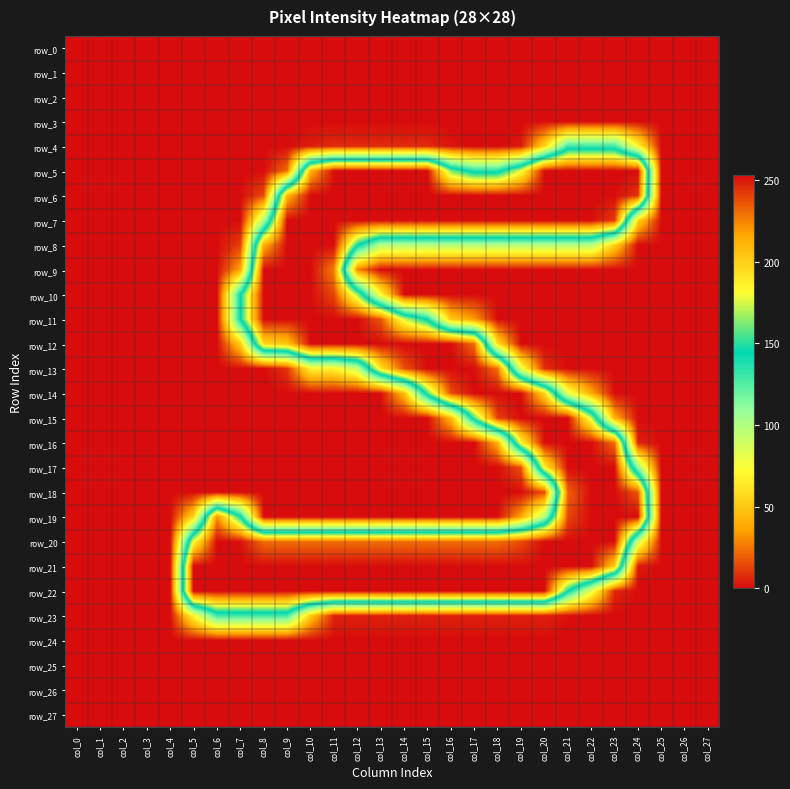

Which category has the lowest value in the row_23 series?

col_0